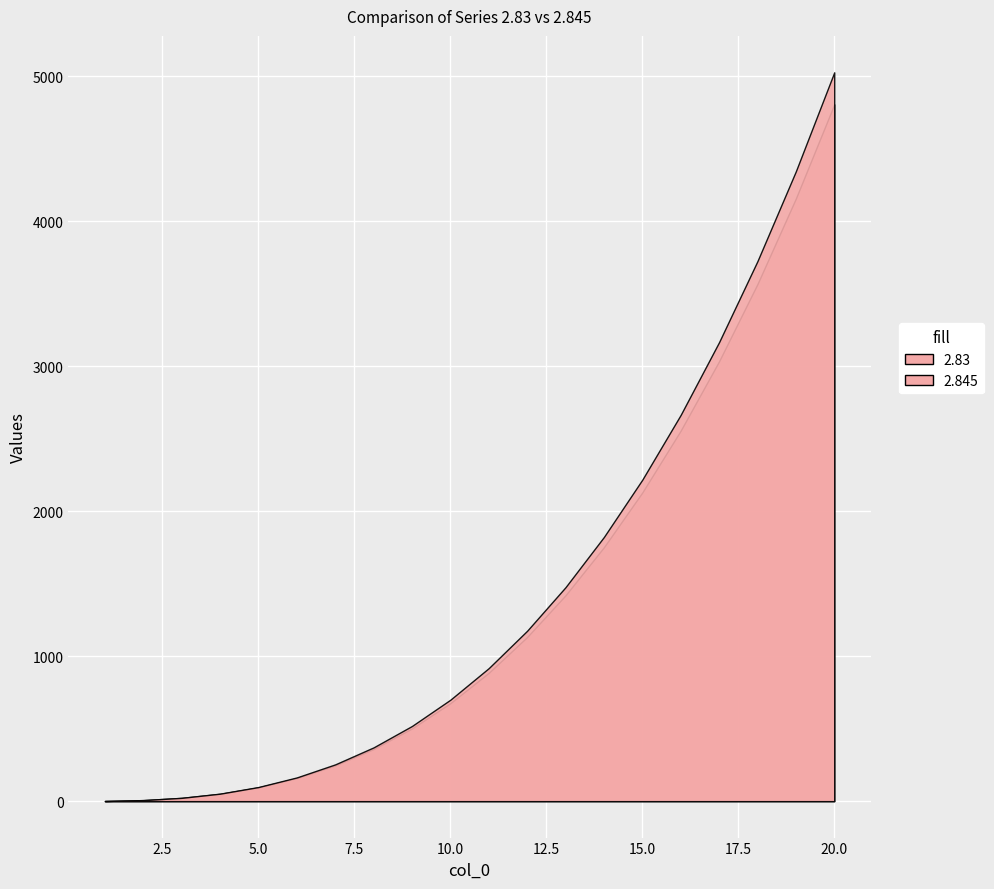

True or false: 2.83 and 2.845 intersect in this chart.

False